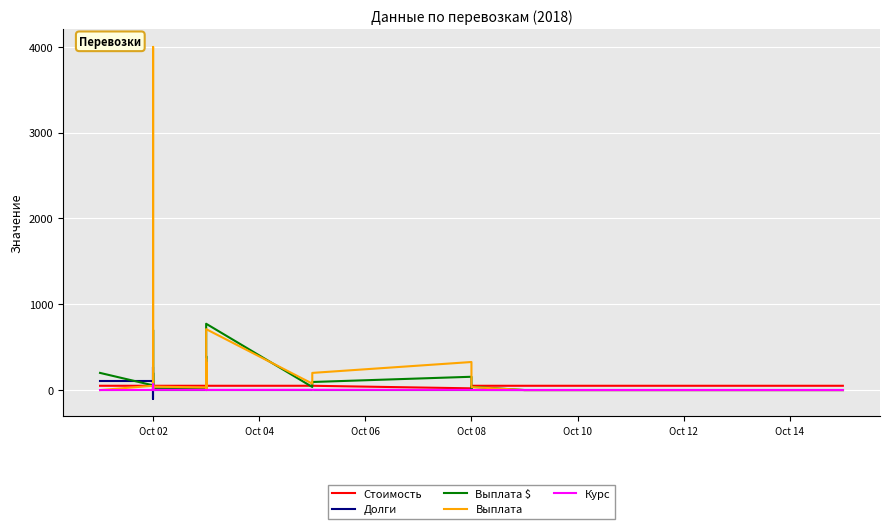

Count the number of categories in the chart.

29